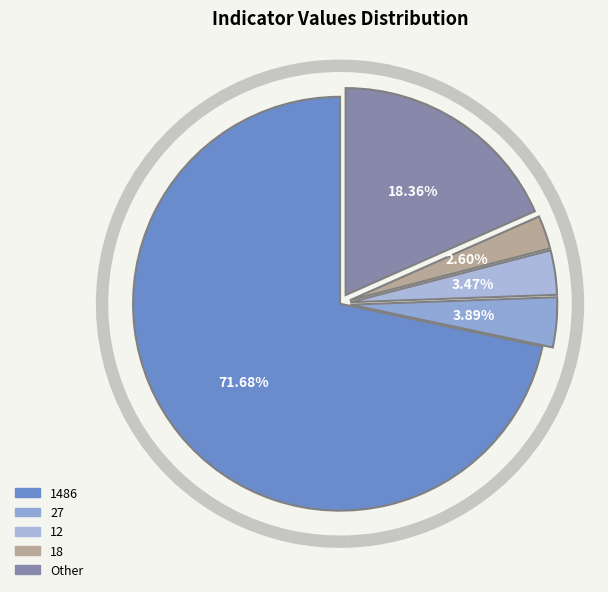

Combined, do 8 and 14 account for over 50%?

No